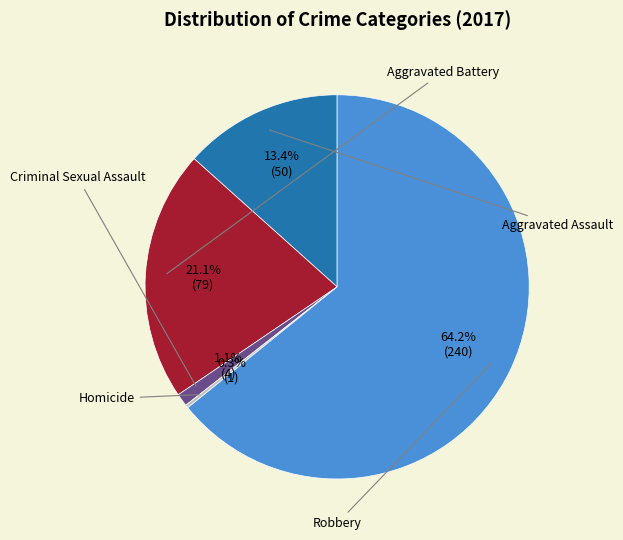

Does any single category account for the majority?

Yes